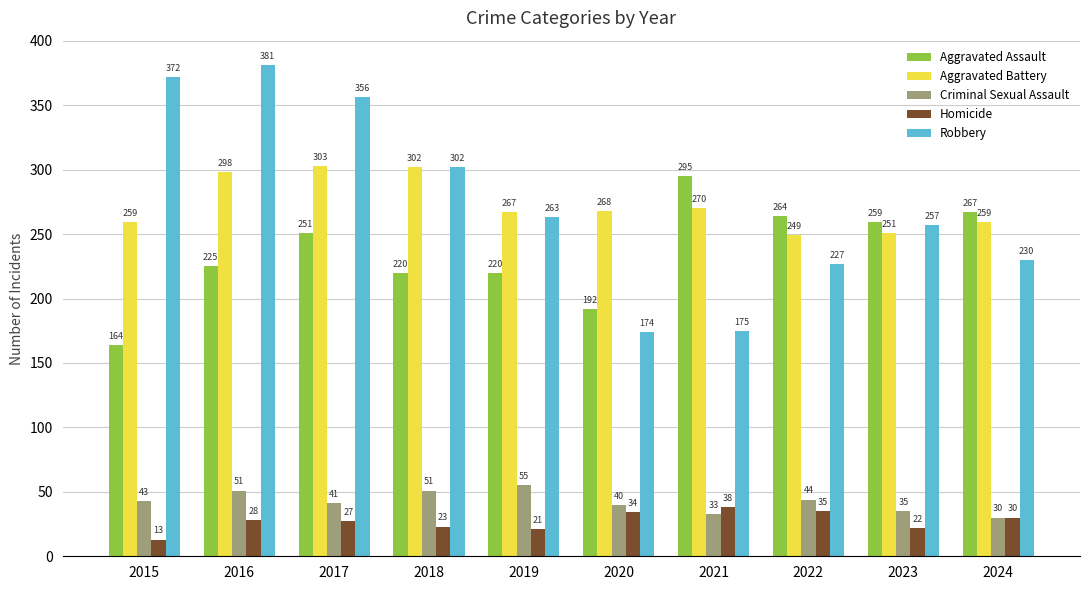

What is the difference between the Robbery values at 2024 and 2018?

72